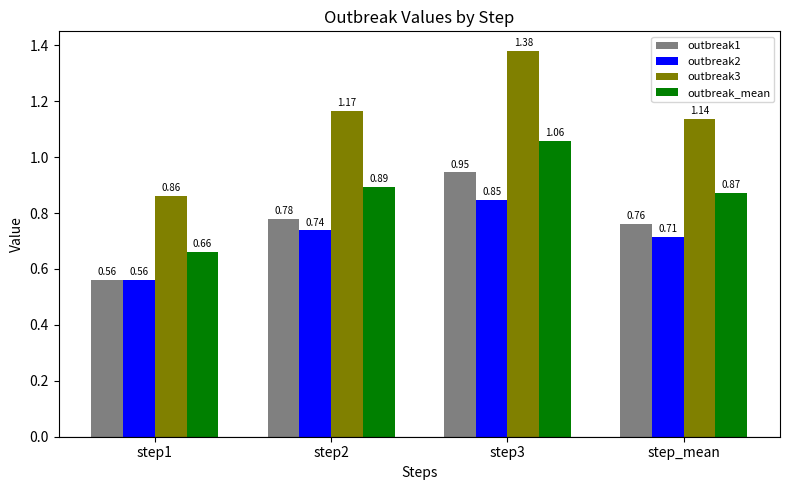

Where is outbreak_mean nearest to the value 0?

step1